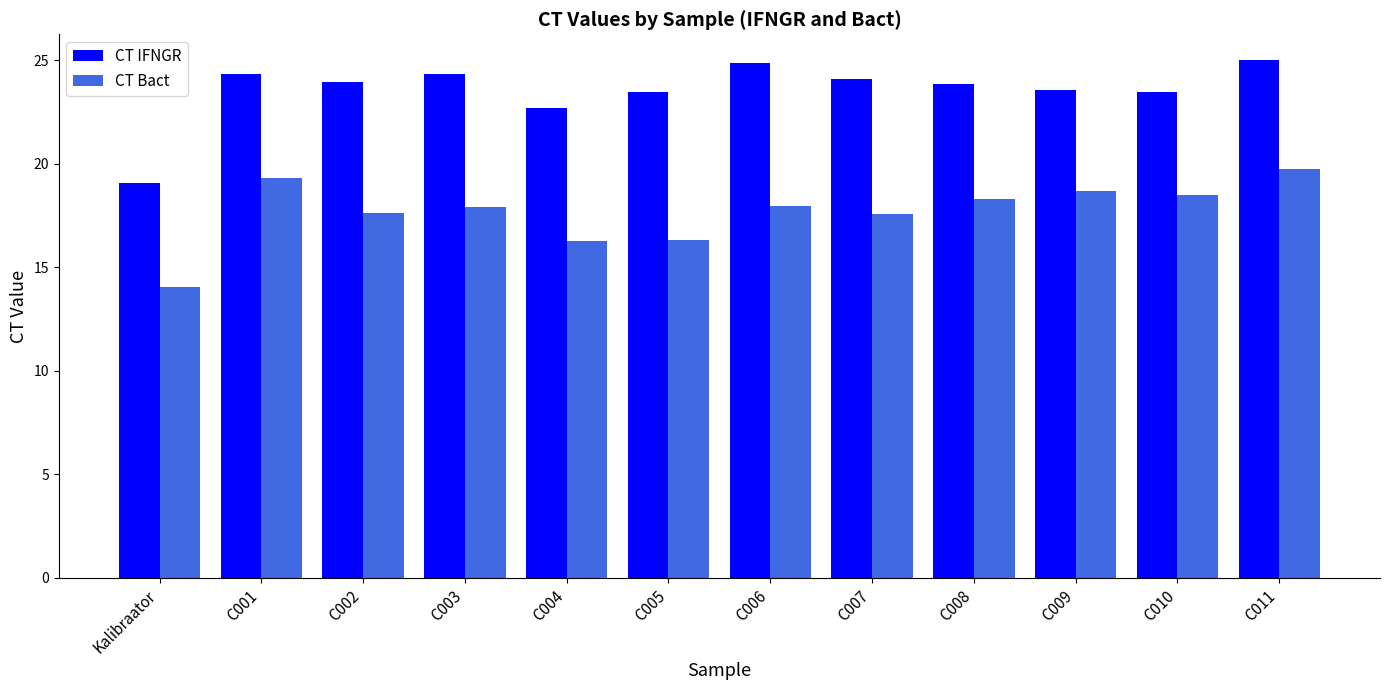

At which label does CT Bact reach its peak?

C011